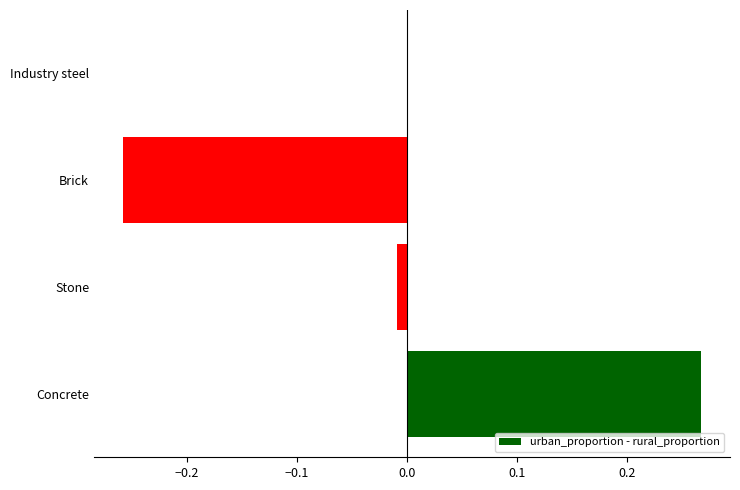

Are the bars horizontal?

Yes